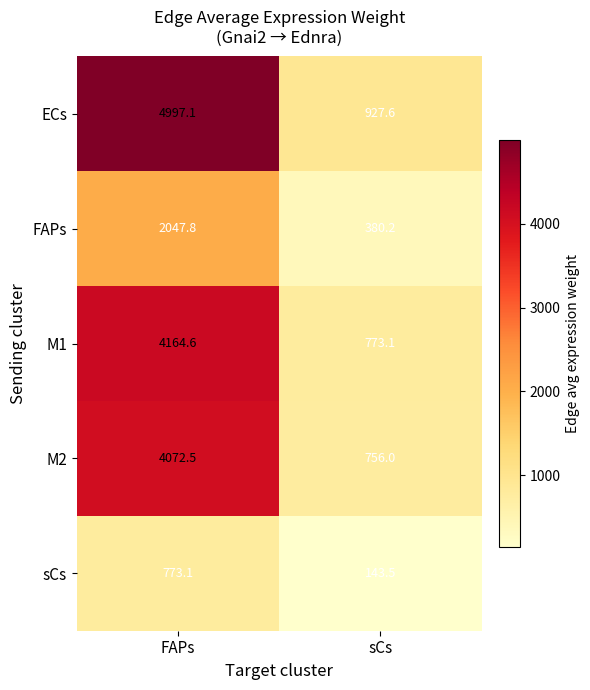

The value of FAPs at sCs is 380.2. True or false?

True